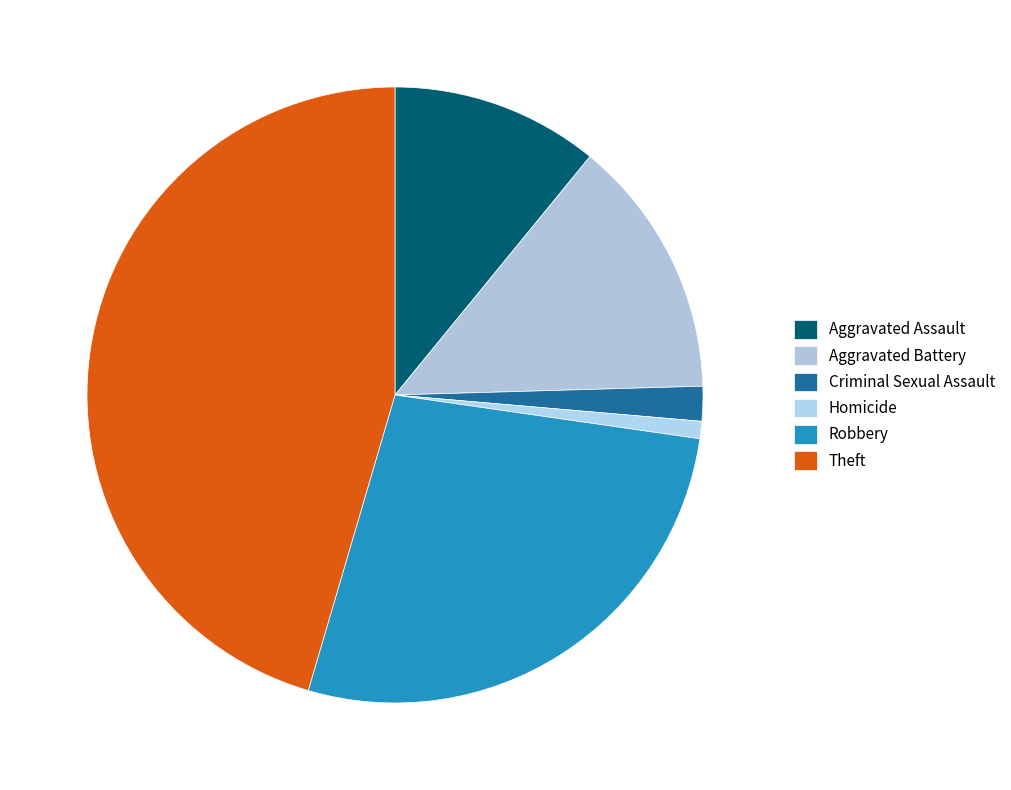

To the nearest percent, what portion does Robbery represent?

27%